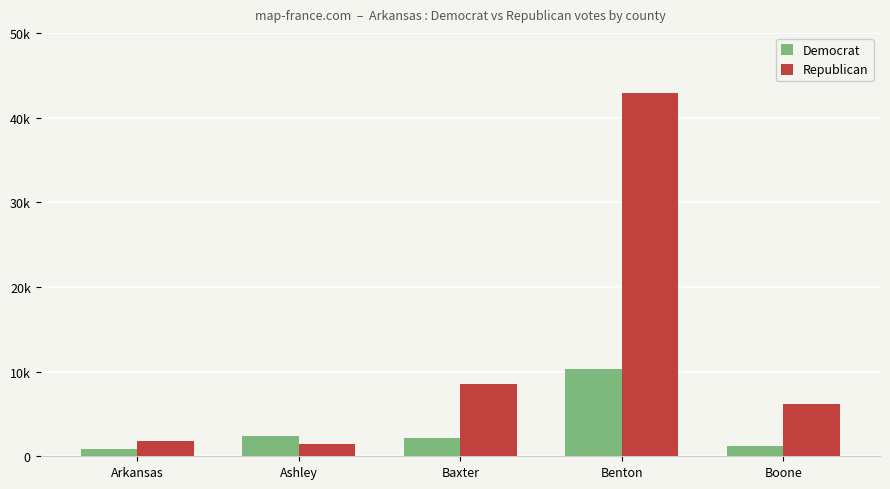

Reading left to right, list all the values displayed in this chart.

Democrat: Arkansas=856	Ashley=2355	Baxter=2198	Benton=10346	Boone=1190
Republican: Arkansas=1862	Ashley=1419	Baxter=8480	Benton=42897	Boone=6124